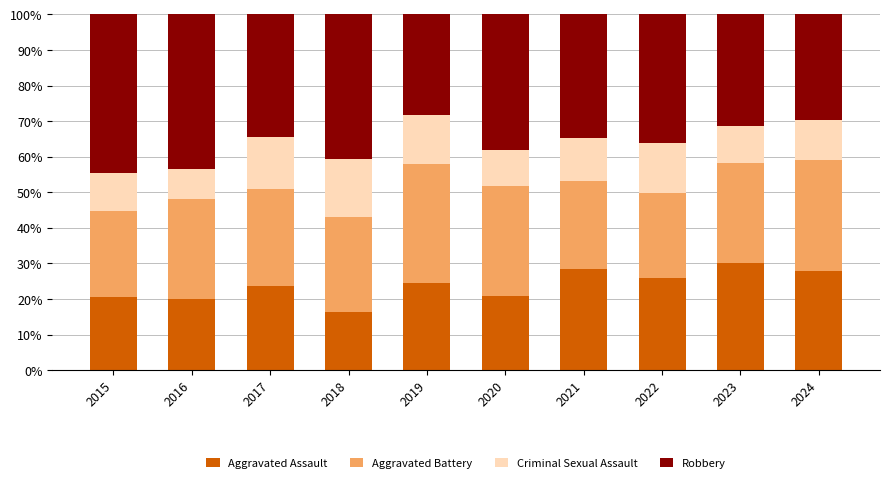

What is the total value across all series at 2021?

100.0